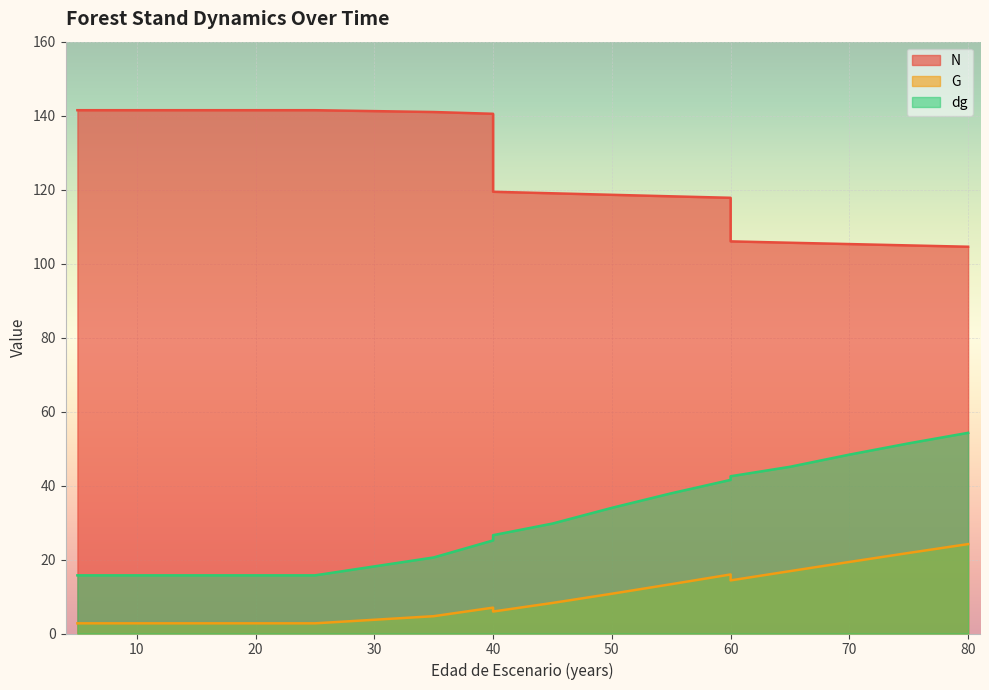

Rank the categories by G value from lowest to highest.

5, 5, 10, 15, 20, 20, 25, 35, 40, 40, 45, 50, 55, 60, 60, 65, 70, 75, 80